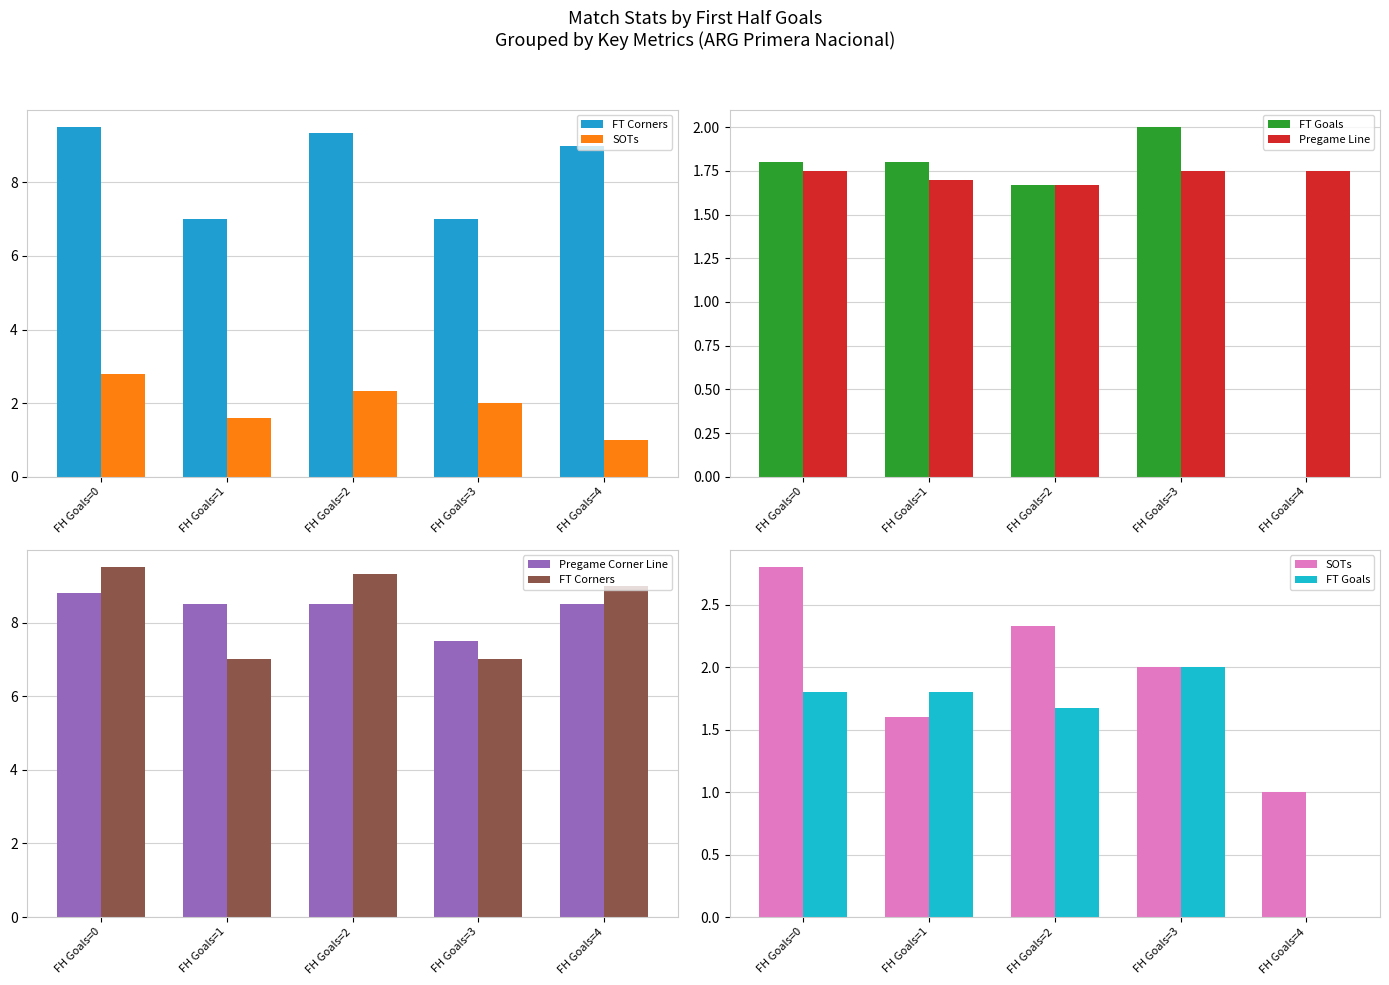

At FH Goals=3, list the series in order from smallest to largest.

Pregame Line, SOTs, FT Goals, FT Corners, Pregame Corner Line